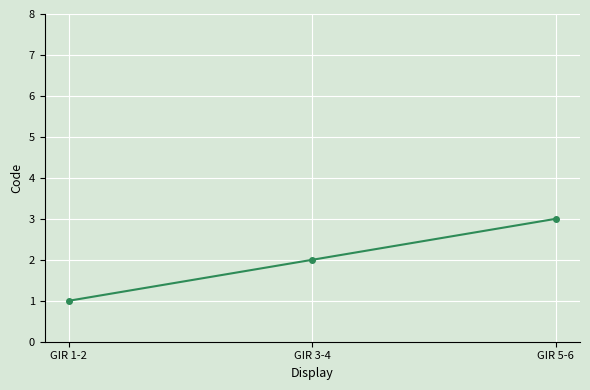

The chart shows a value of 2 at GIR 3-4. True or false?

True